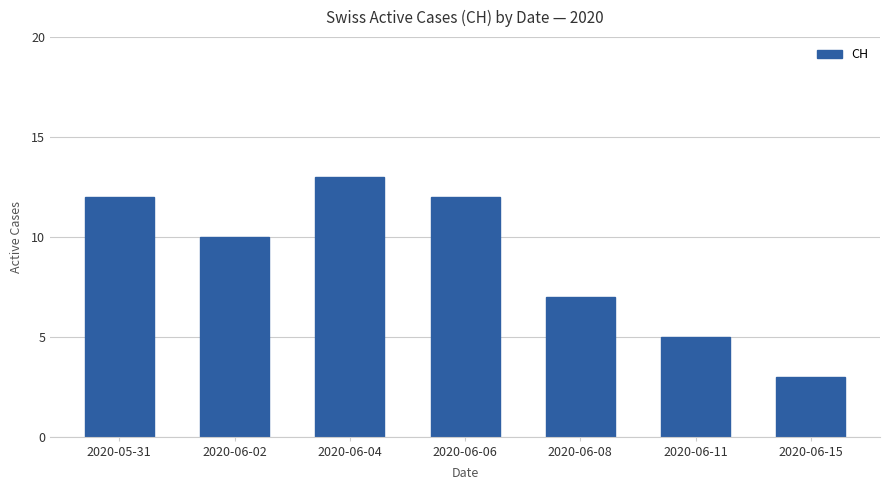

What is the sum of the values at 2020-06-06 and 2020-06-02?

22